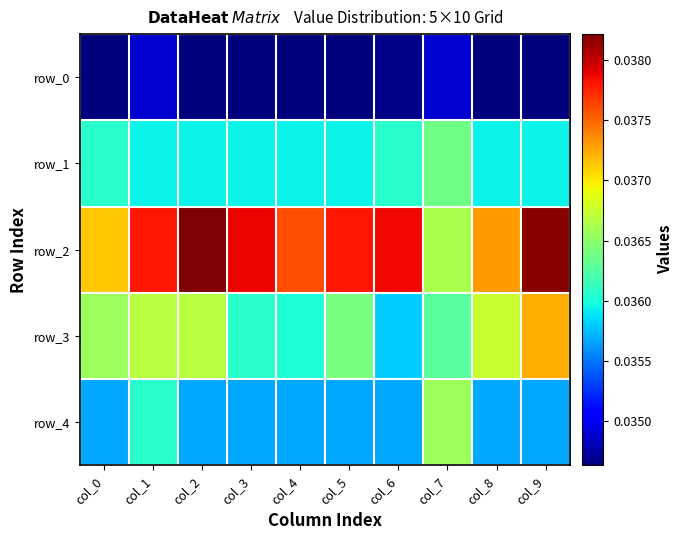

At how many categories does at least one series exceed 0?

10